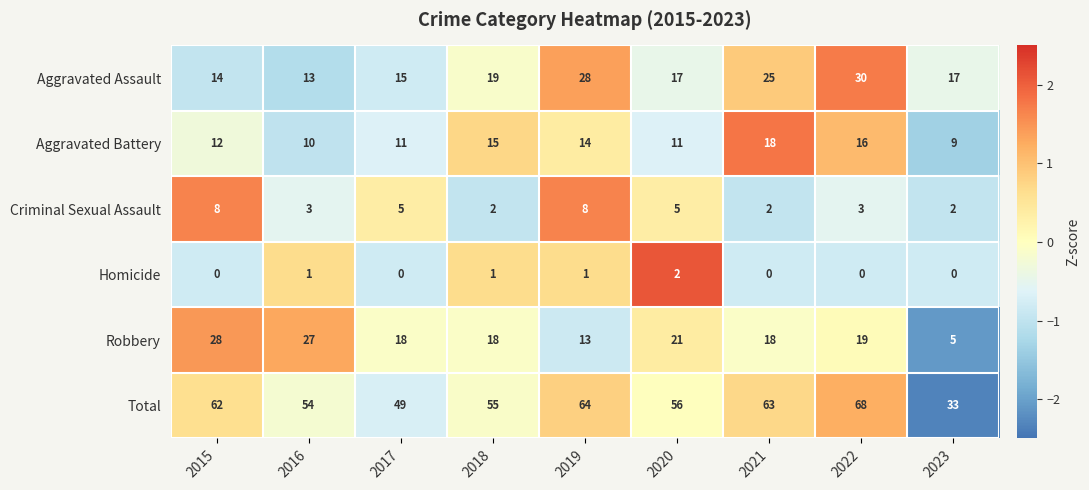

What is the maximum value for Aggravated Assault?

30